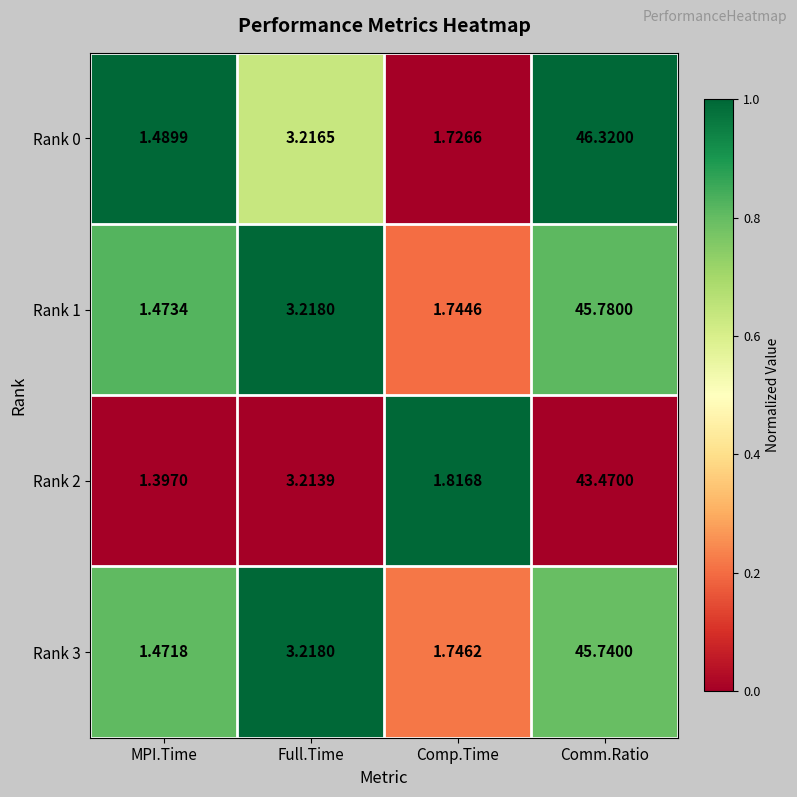

At which category is the sum across all series the highest?

Comm.Ratio